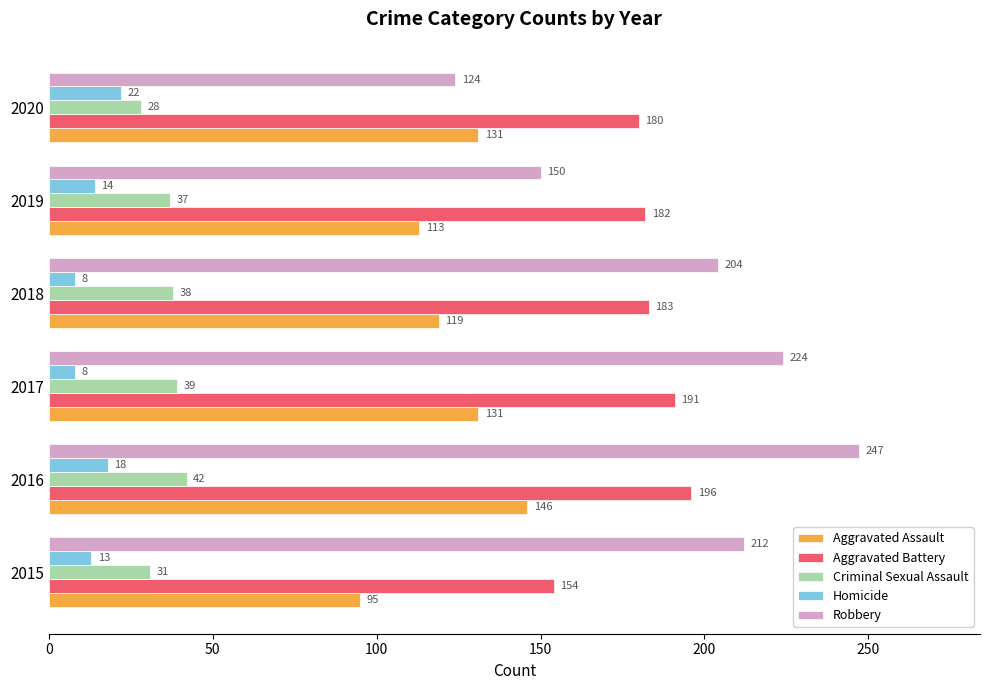

What is the average value of the Robbery series?

194